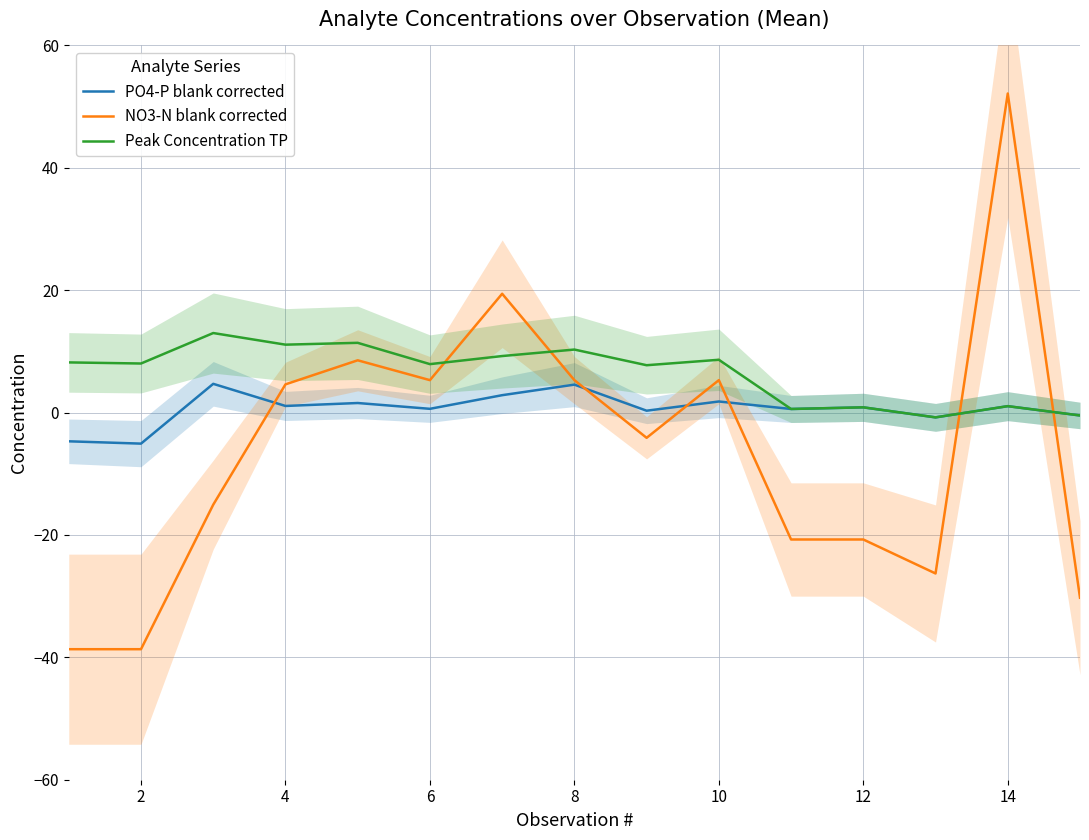

True or false: NO3-N blank corrected and Peak Concentration TP intersect in this chart.

True